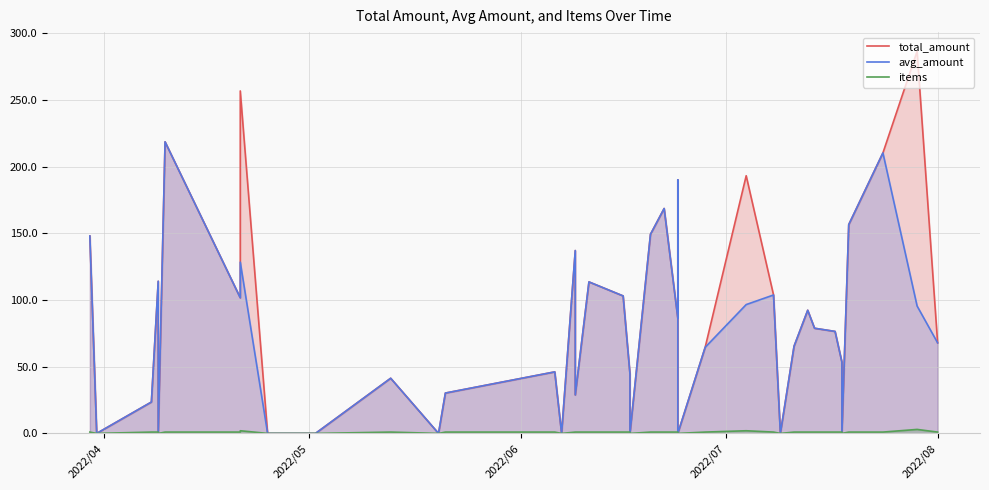

The value of items at 2022/07 is 1.0. True or false?

True